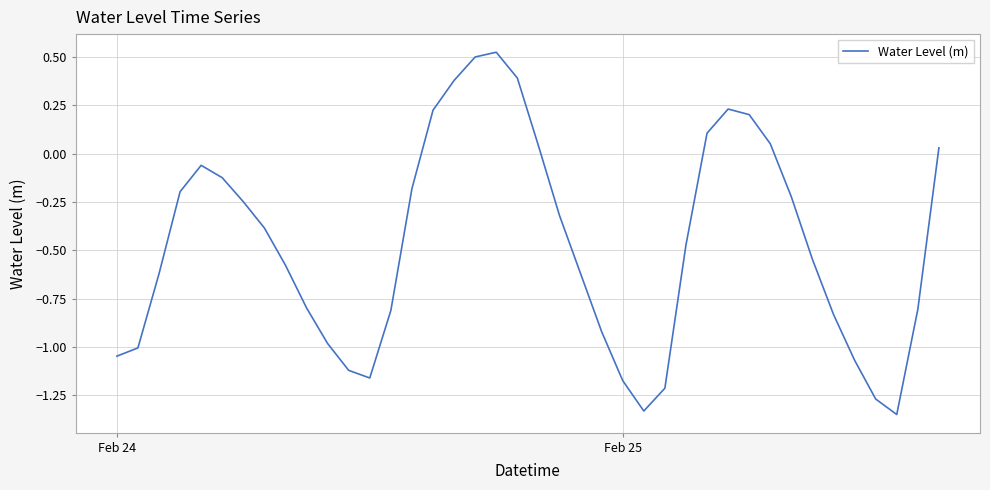

What is the difference between the maximum and minimum values?

1.9